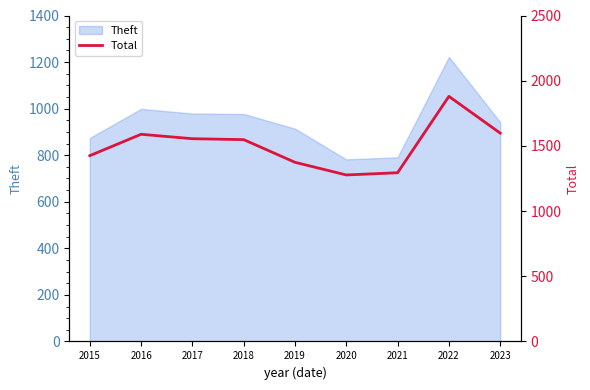

Which category has the lowest value across all series?

2020